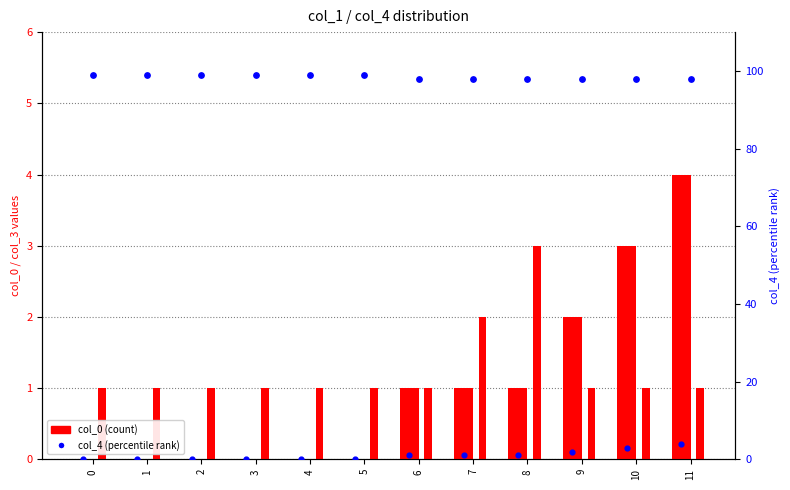

What is the total value across all series at 2?

100